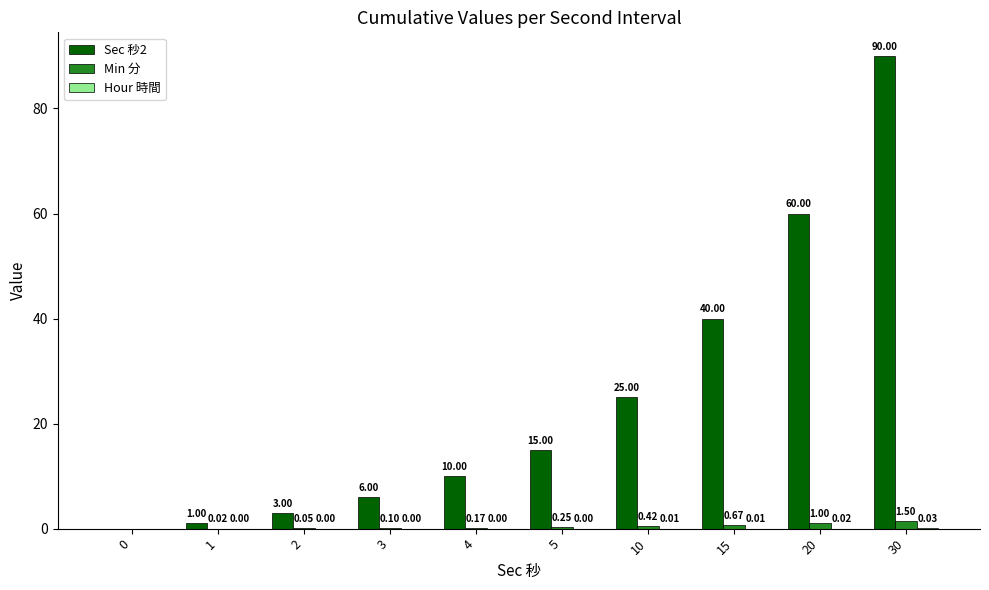

The value of Sec 秒2 at 0 is 0.0. True or false?

True